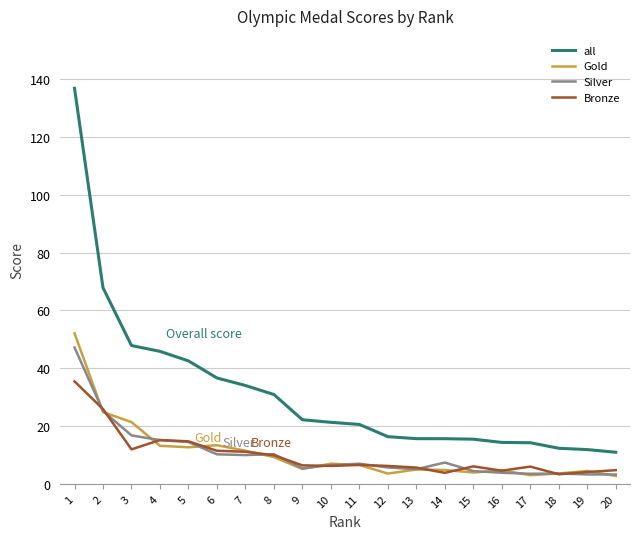

What is the total value across all series at 7?

66.6